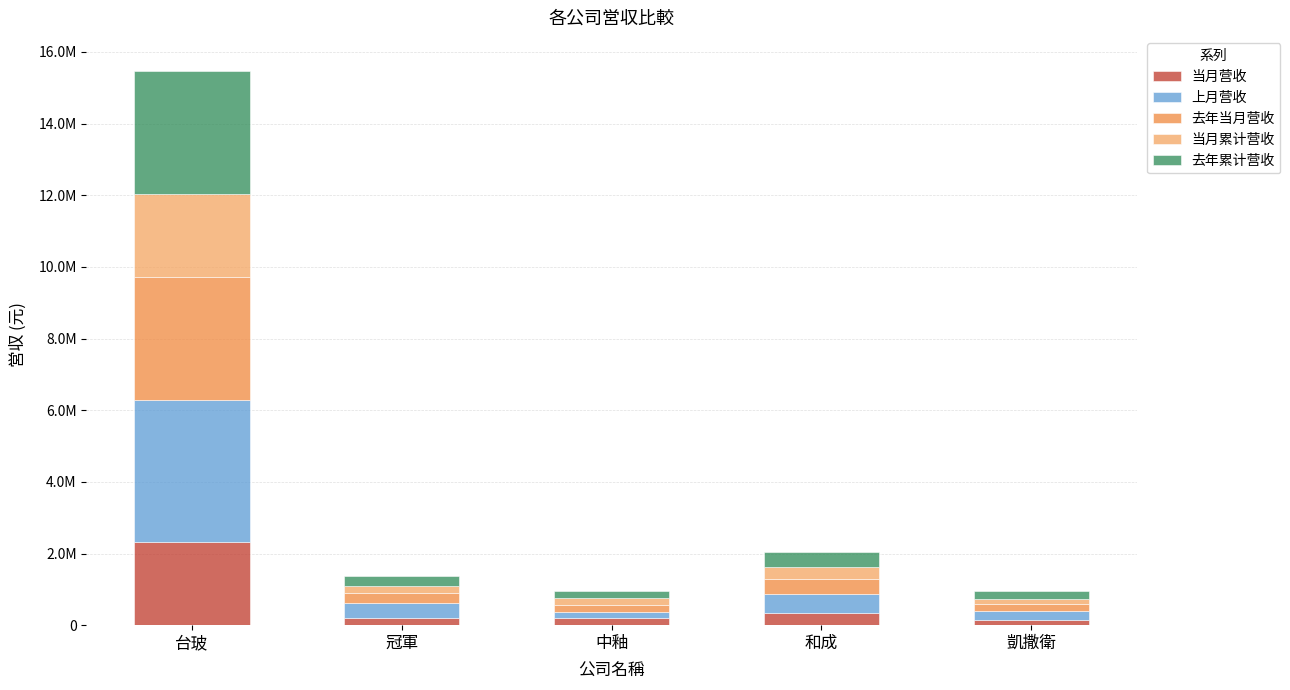

At which label is 当月累计营收 closest to 1233662?

和成